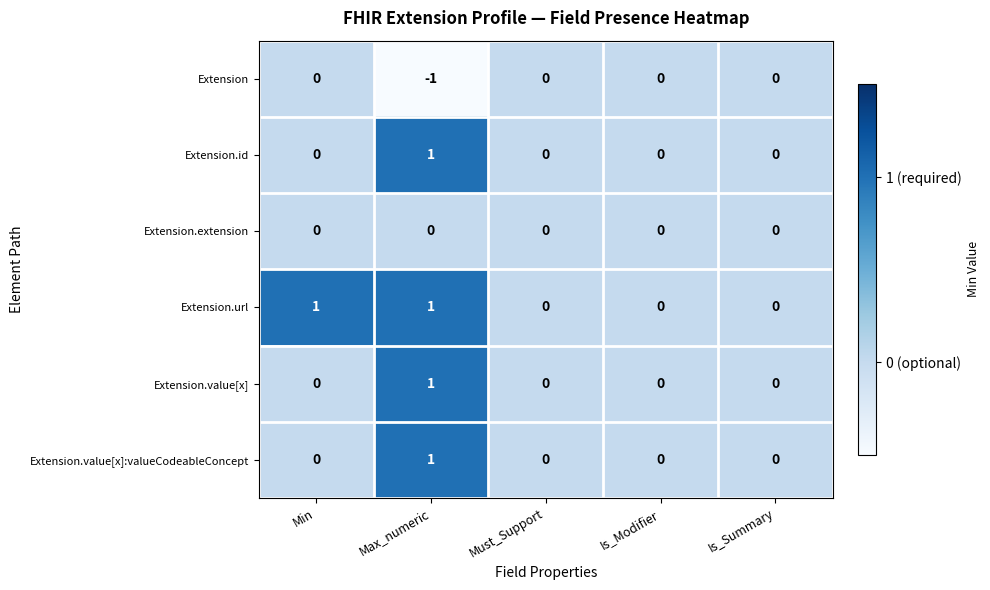

Reading left to right, extract all data points from this chart.

Extension: 0	-1	0	0	0
Extension.id: 0	1	0	0	0
Extension.extension: 0	0	0	0	0
Extension.url: 1	1	0	0	0
Extension.value[x]: 0	1	0	0	0
Extension.value[x]:valueCodeableConcept: 0	1	0	0	0